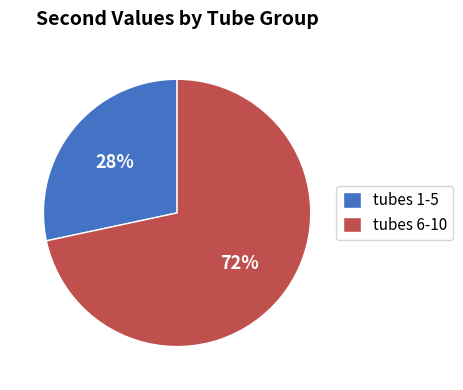

Is there a majority slice in this chart?

Yes